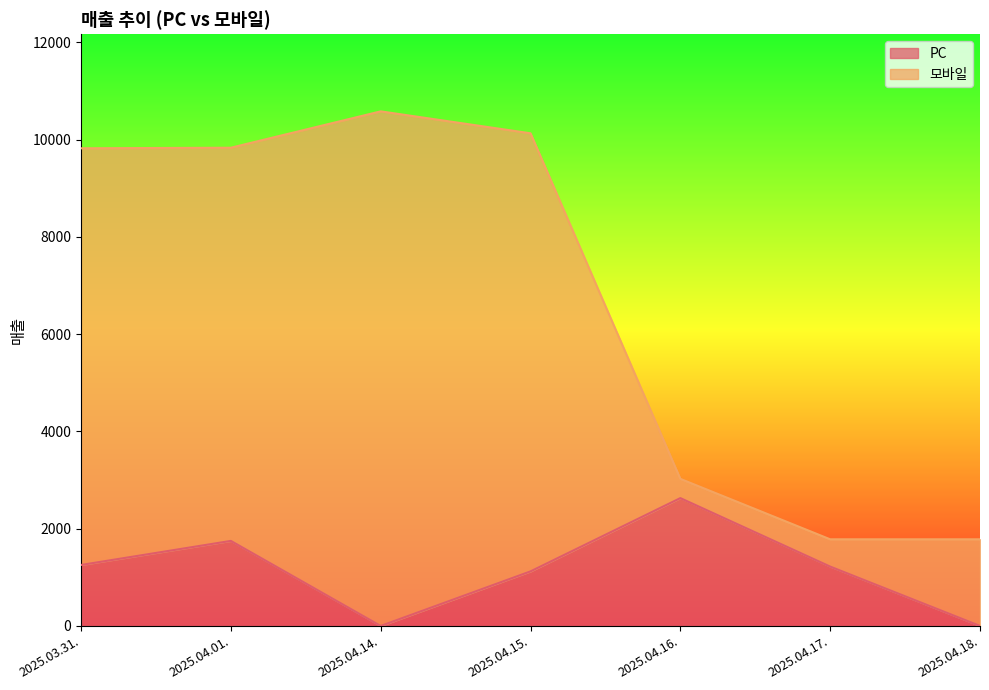

Rank the categories by value from highest to lowest.

2025.04.16., 2025.04.01., 2025.03.31., 2025.04.17., 2025.04.15., 2025.04.14., 2025.04.18.